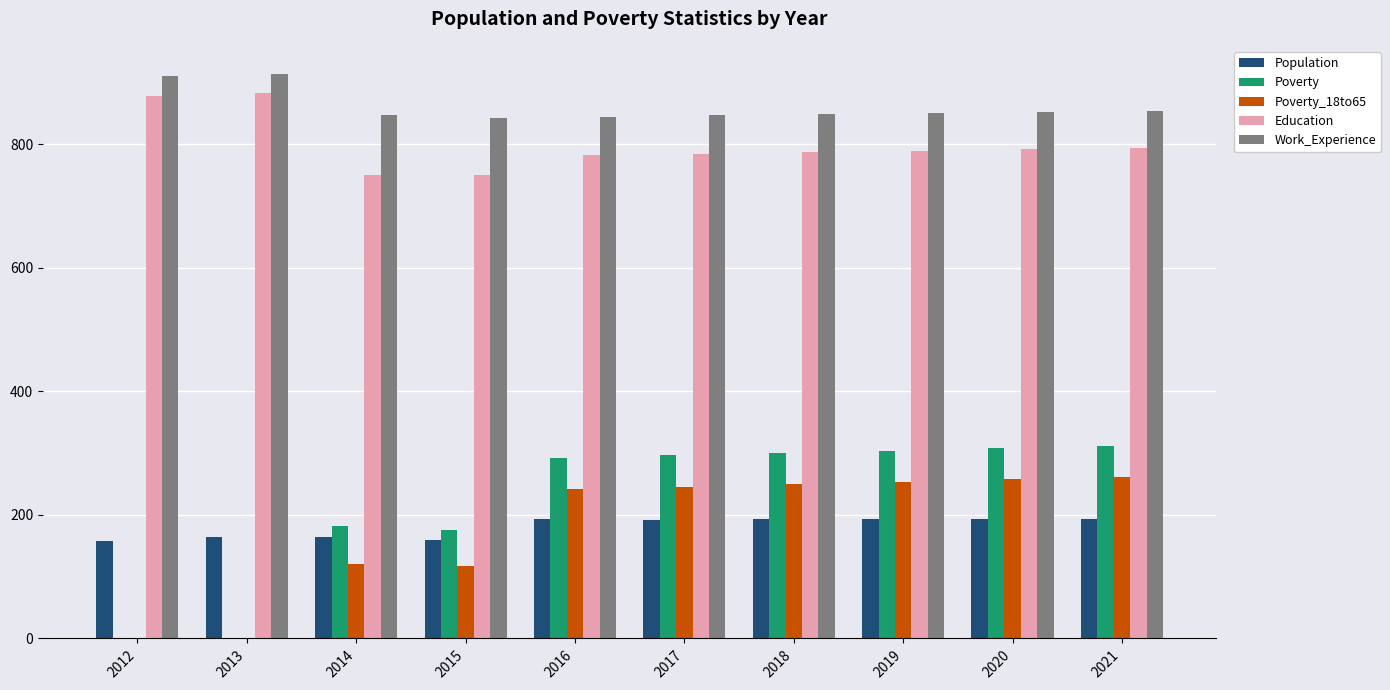

The value of Education at 2019 is 790. True or false?

True